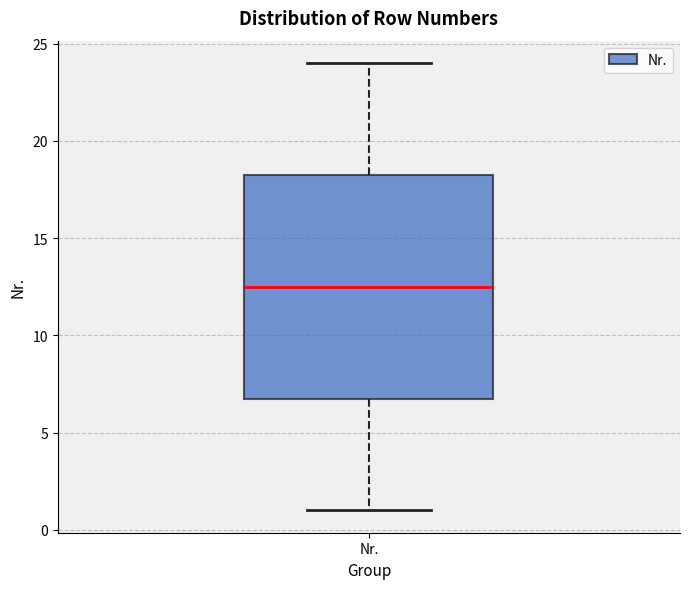

Read this box plot against the y-axis: the position of the median line, the range covered by the box, and the ends of both whiskers. The values are not printed on the chart, so give them approximately, as read against the axis.

median 12.5, box 7.0 to 18.5, whiskers 1.0 to 24.0